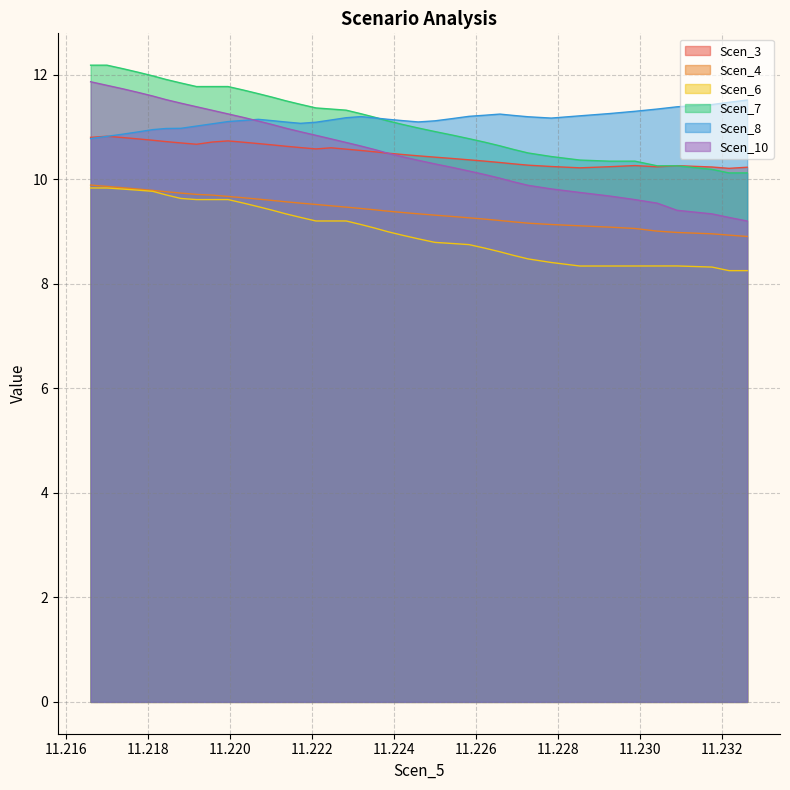

What is the highest value of the Scen_4 series?

9.9